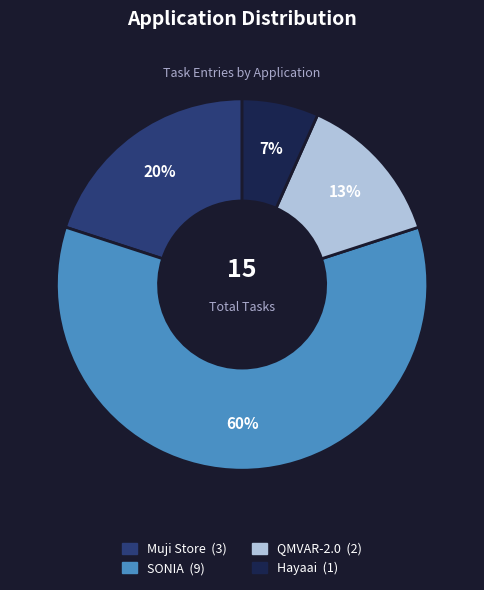

How many segments does this pie chart have?

4